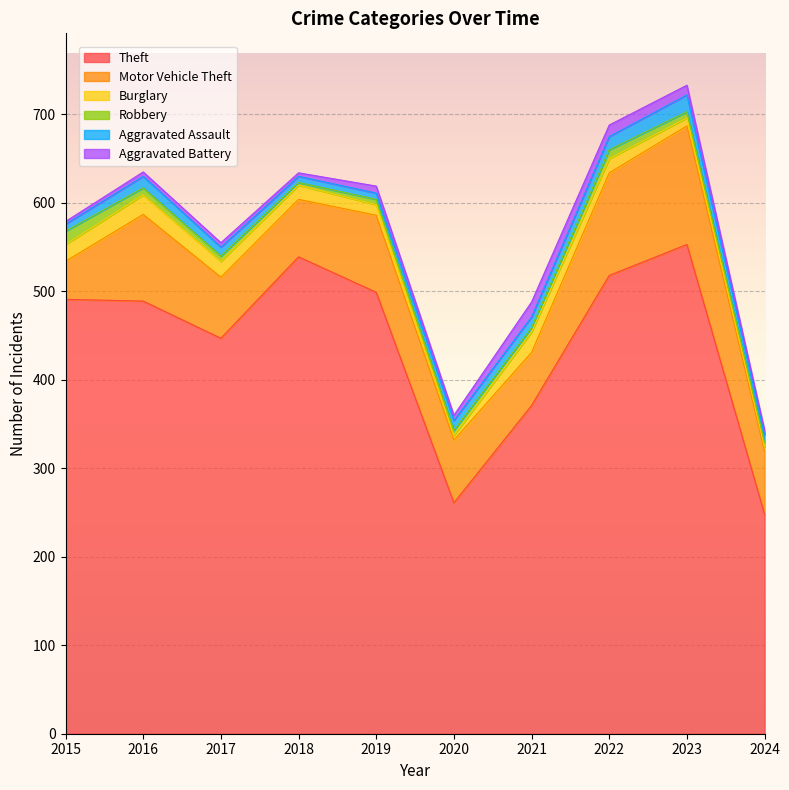

At which label does Motor Vehicle Theft reach its minimum?

2015